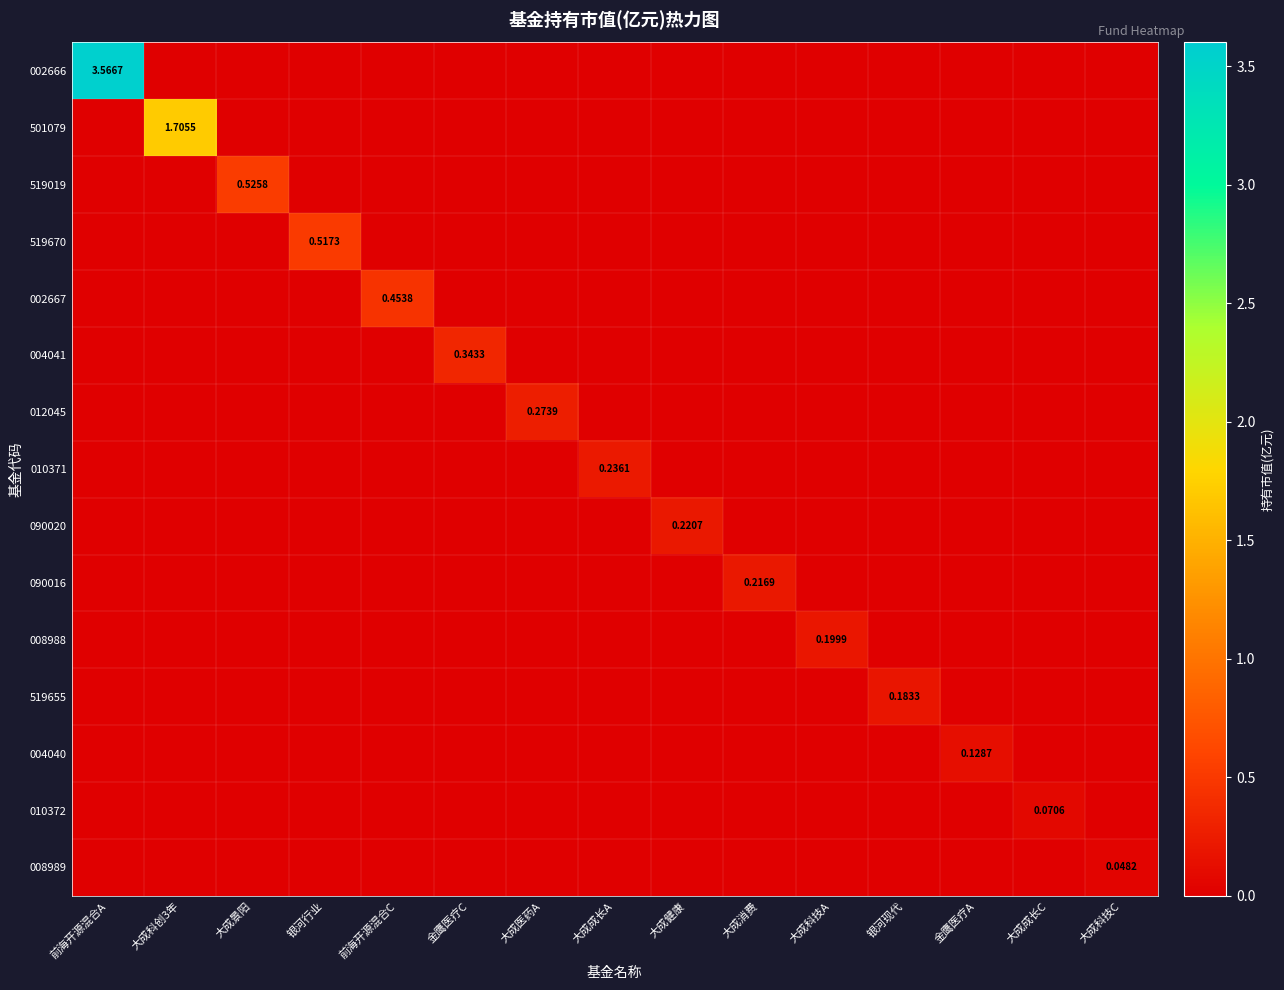

Is it true that 090020 equals 0.1 at 大成健康?

False